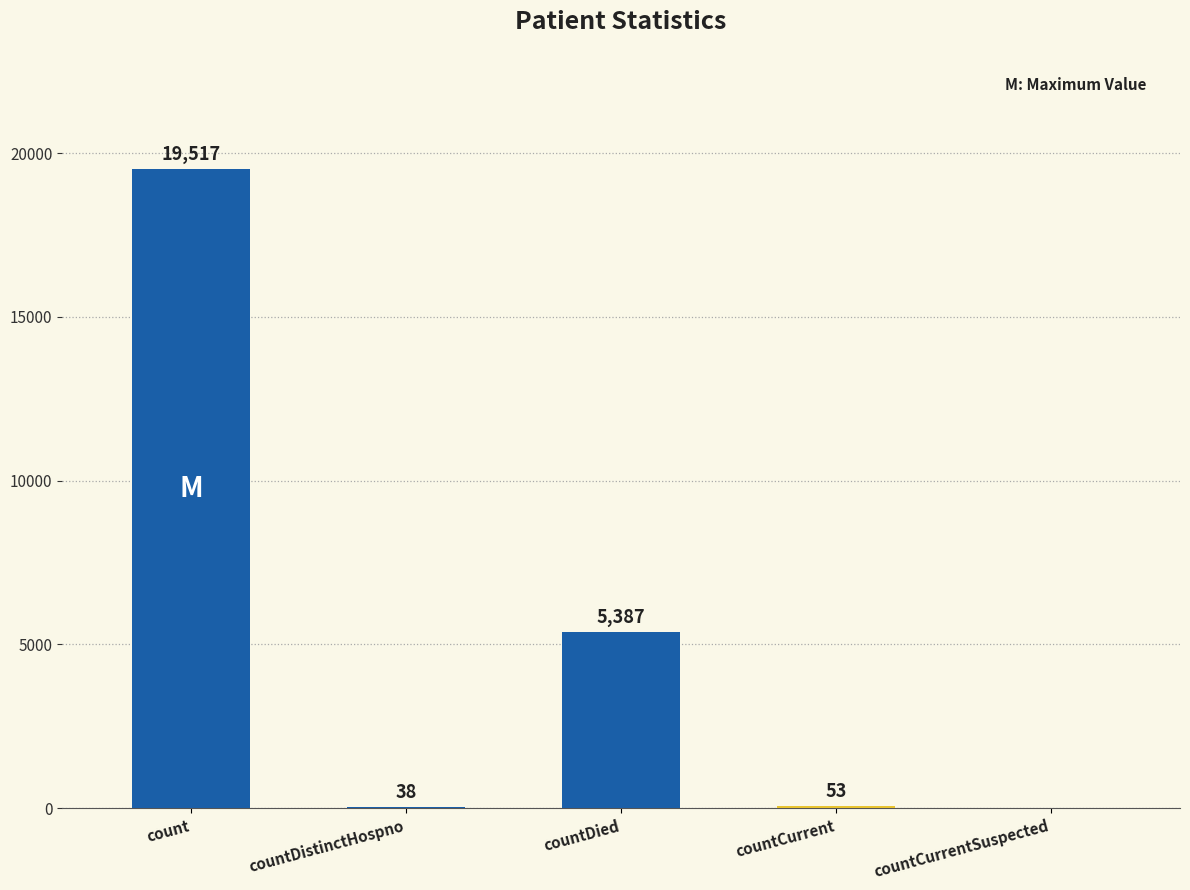

What is the sum of all values?

24995